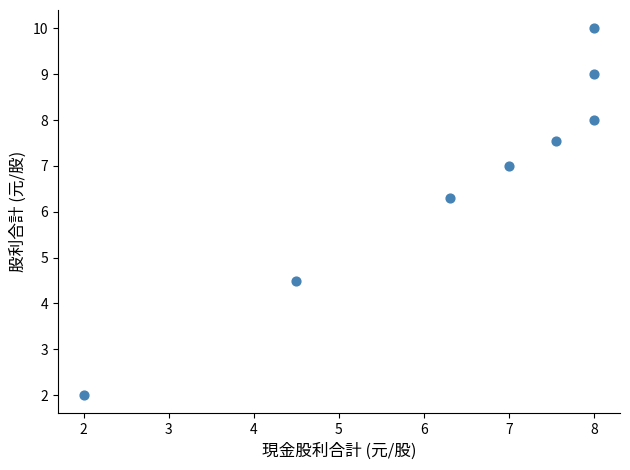

What is the range of X values (max minus min)?

6.0